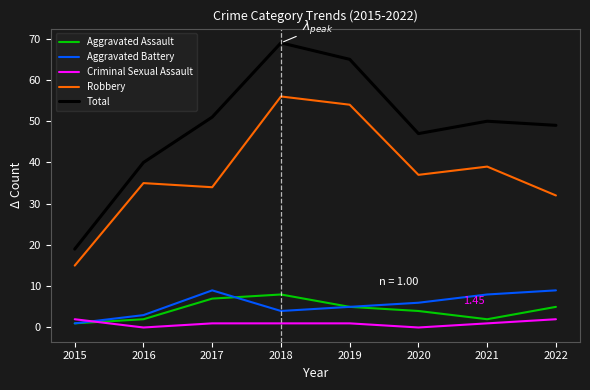

The value of Robbery at 2021 is 39. True or false?

True